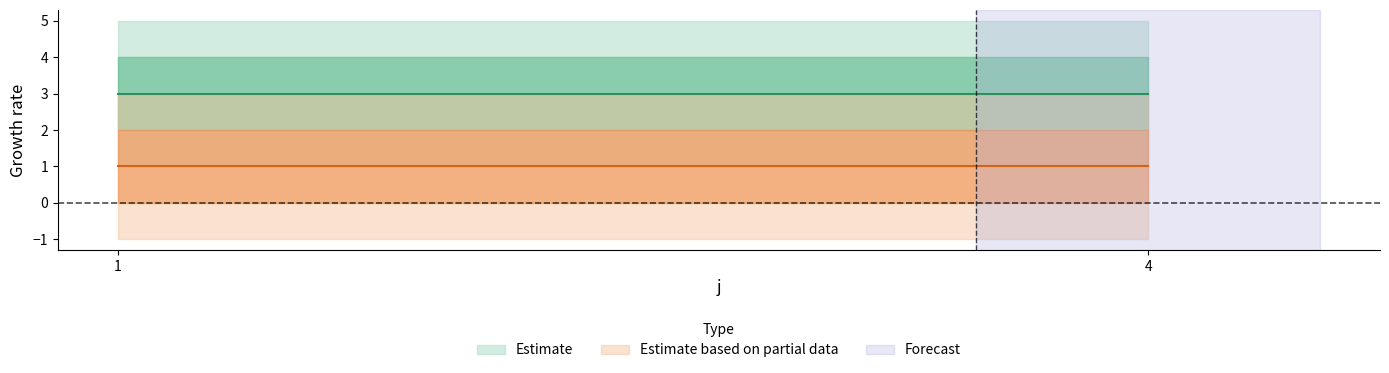

The value of s at 2 is 3. True or false?

True